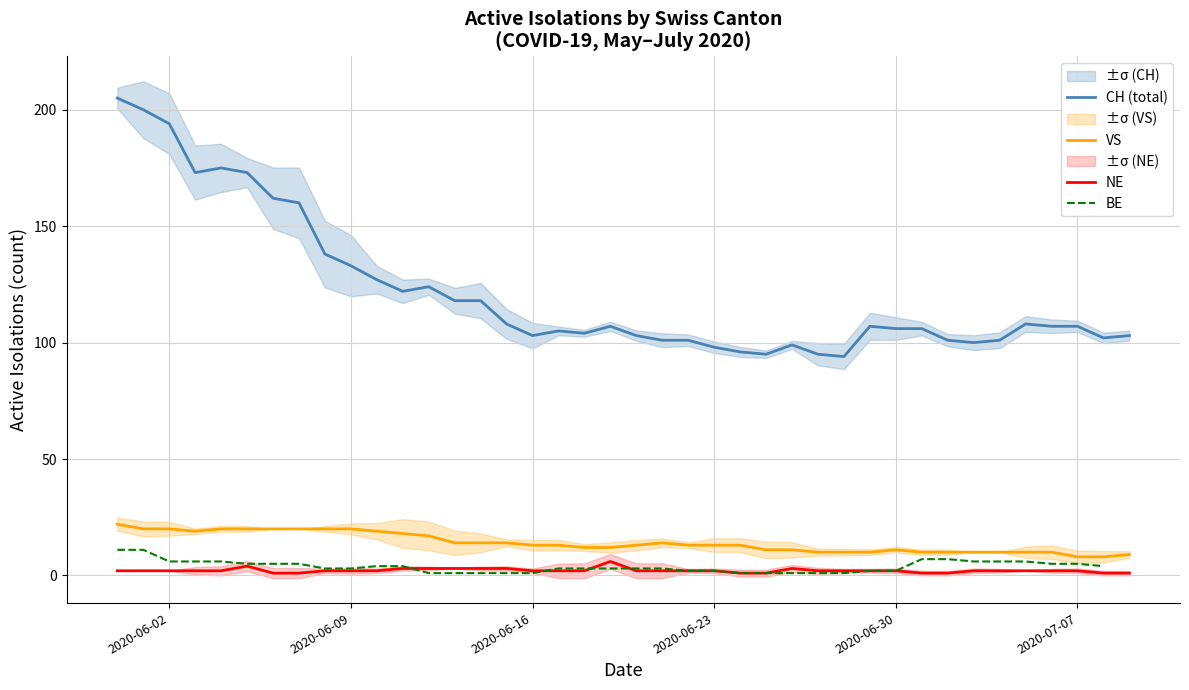

What is the maximum value for NE?

6